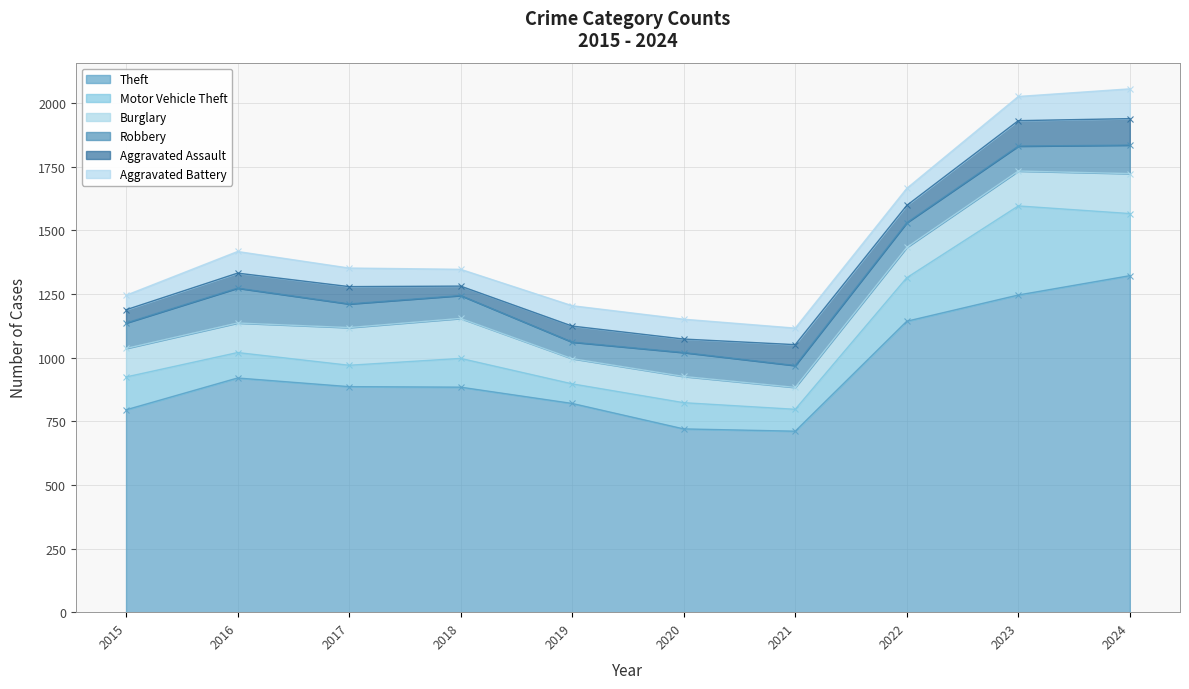

True or false: Theft has a value of 546 at 2024.

False